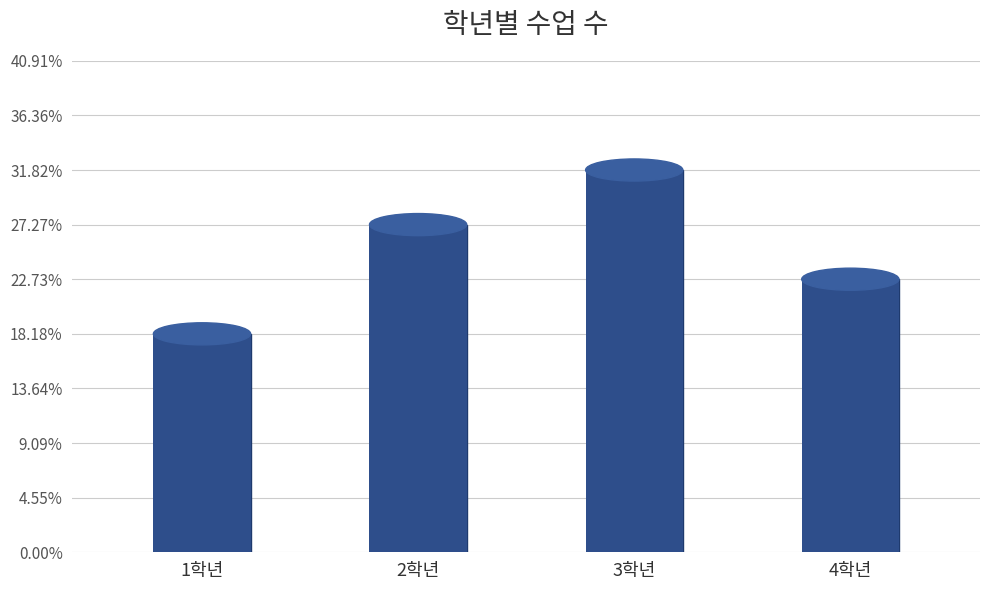

Read the value at 4학년.

5